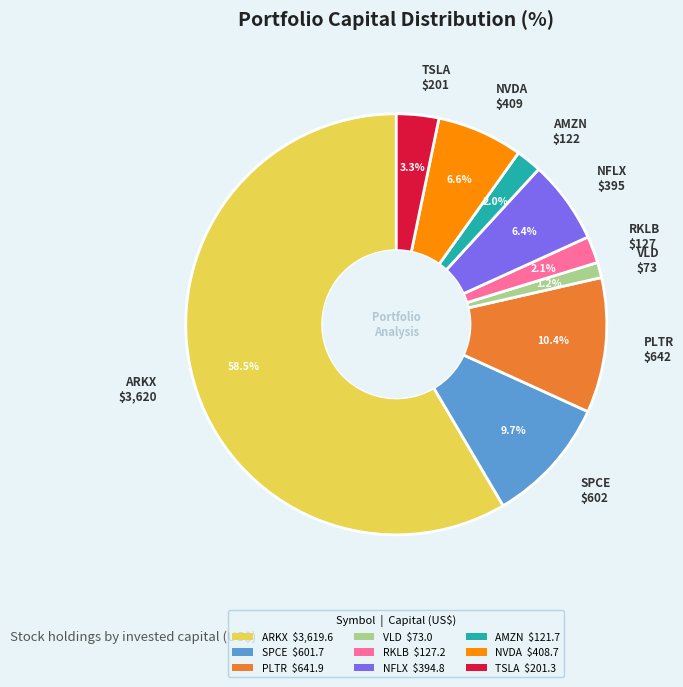

Count the number of slices in the pie.

9